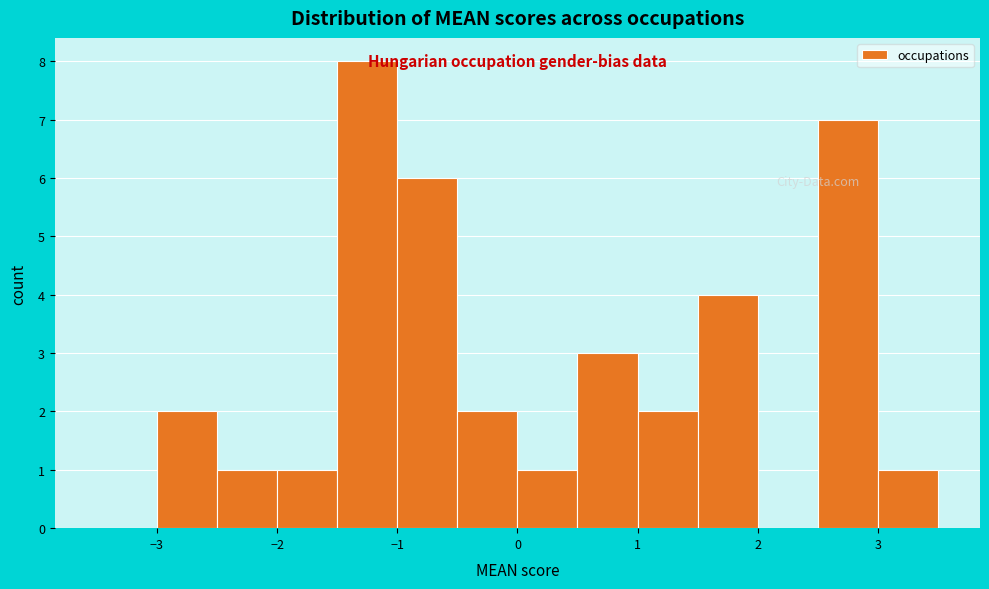

What is the height of the bar covering -0.5 to 0.0 on the x-axis? The values are not printed on the chart, so give them approximately, as read against the axis.

2